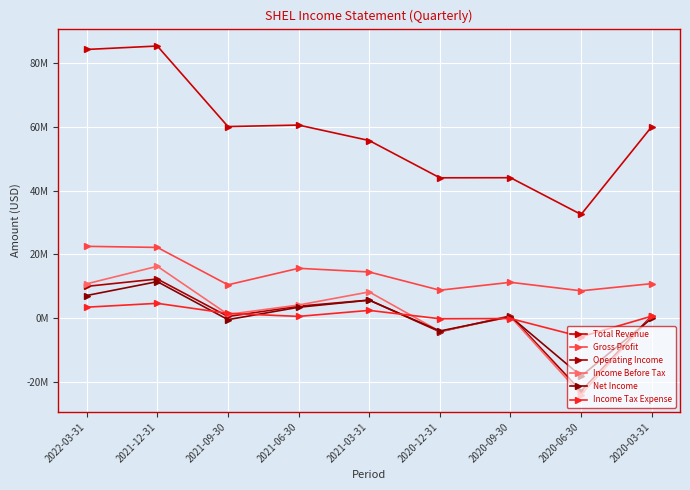

Is this an area chart (filled region under the line)?

No